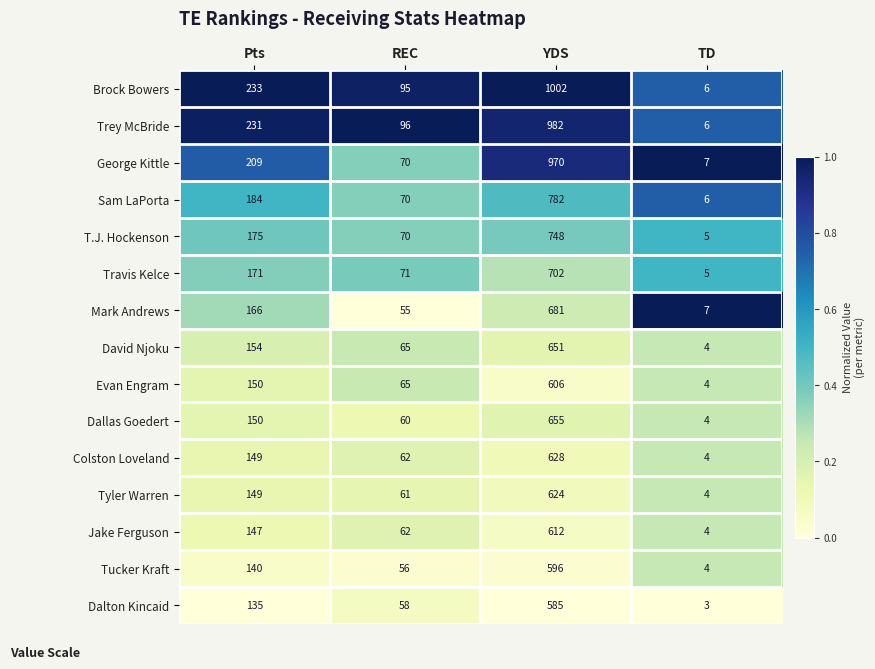

At which label does David Njoku reach its minimum?

TD